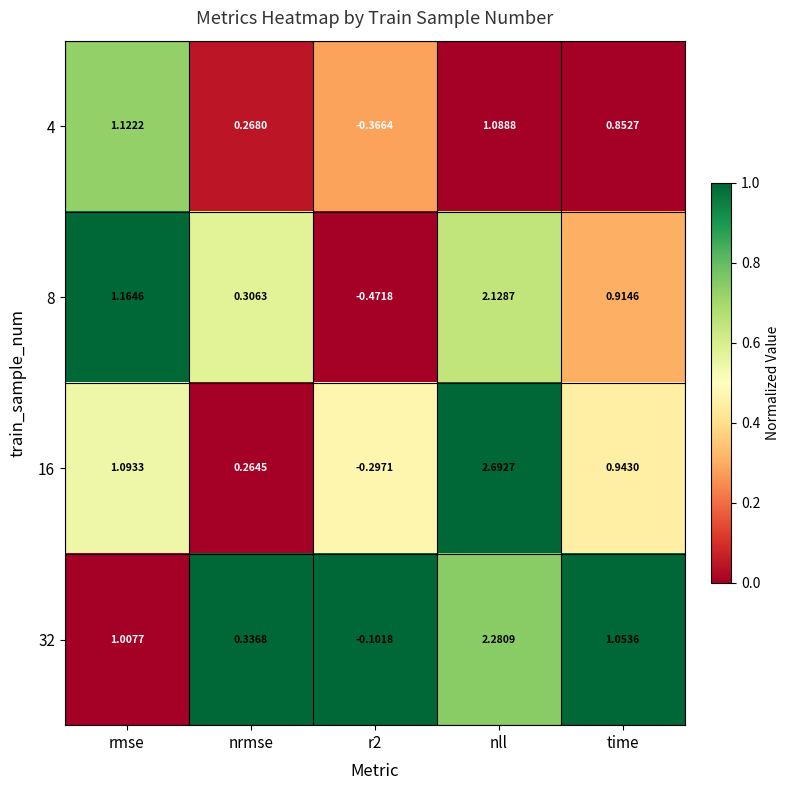

At which label does 32 first exceed 1?

rmse